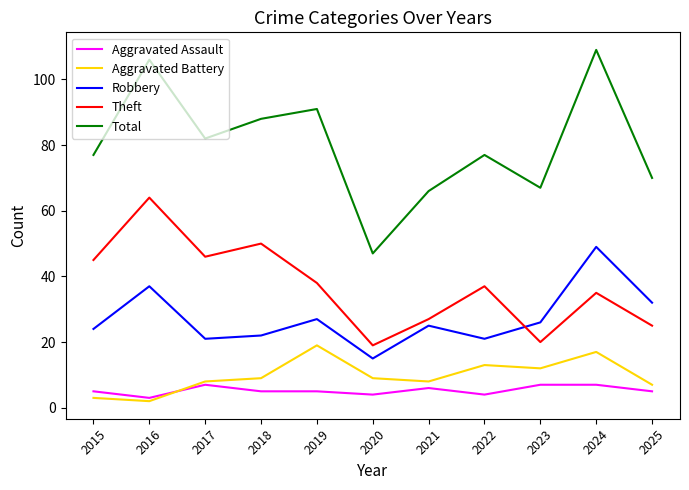

What is the average value of the Aggravated Assault series?

5